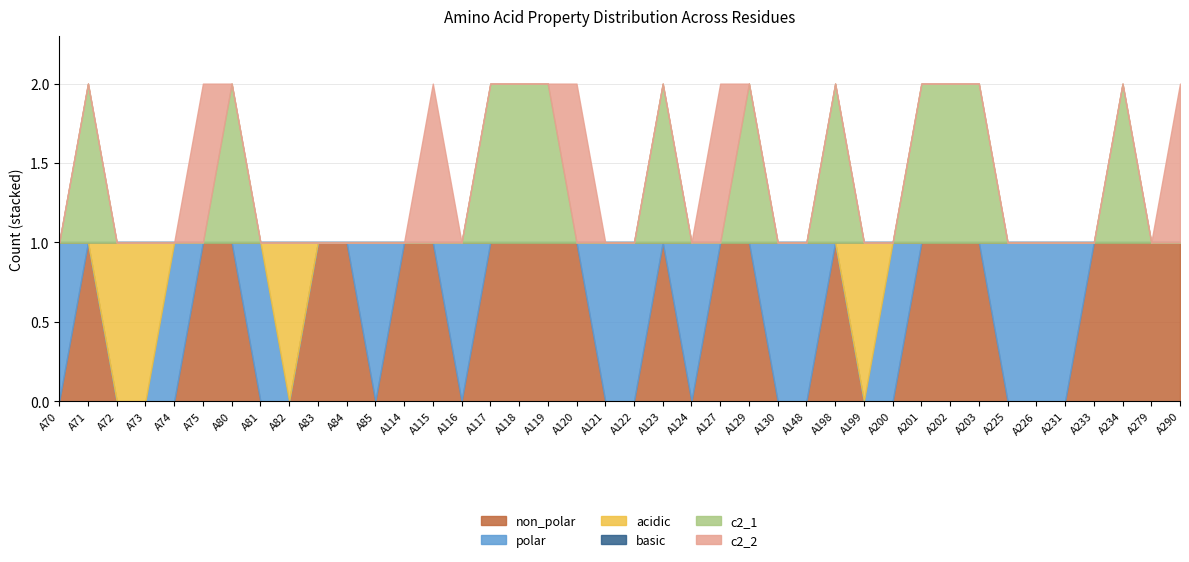

Rank the series at A200 from lowest to highest value.

non_polar, acidic, basic, c2_1, c2_2, polar